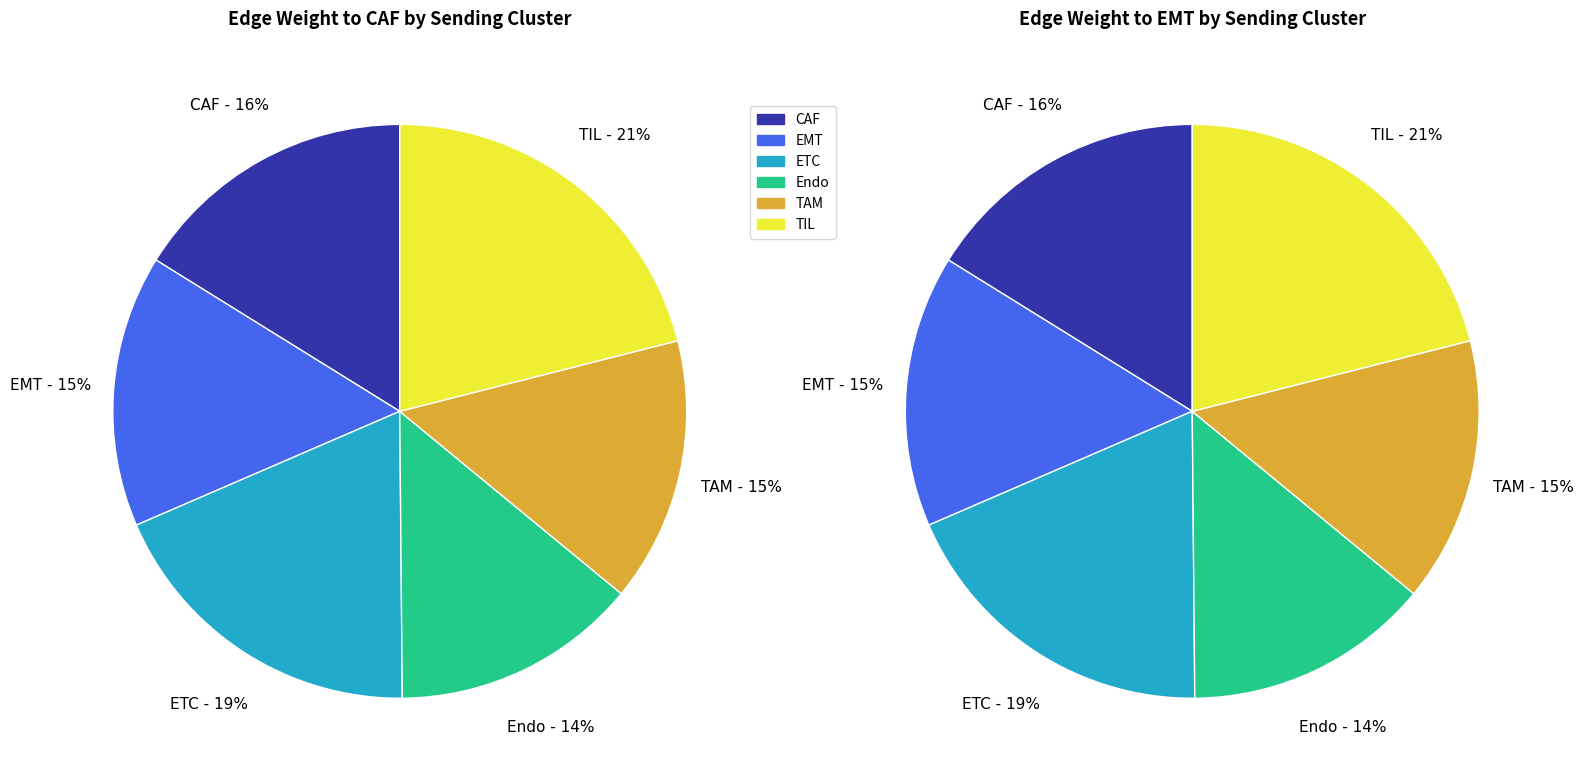

Which series has the widest spread of values?

TIL